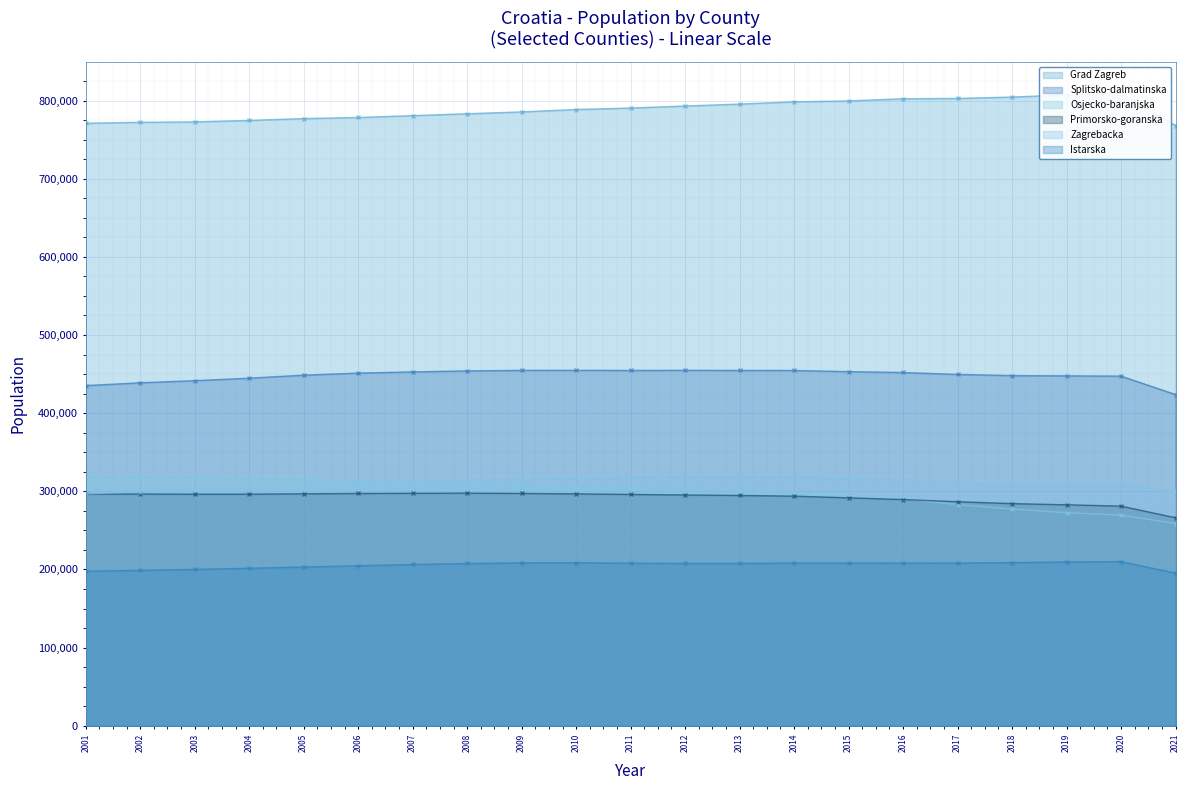

True or false: Primorsko-goranska and Istarska cross at least once.

False